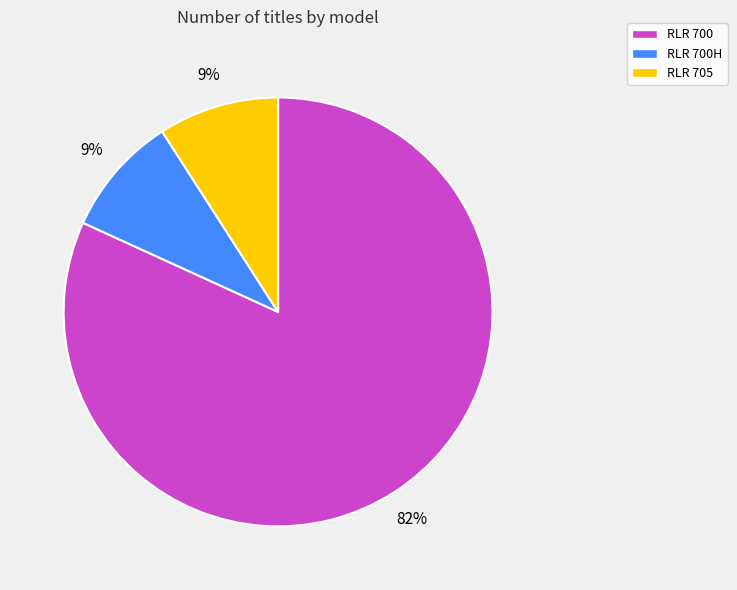

Is it true that RLR 705 is 1% of the pie?

False